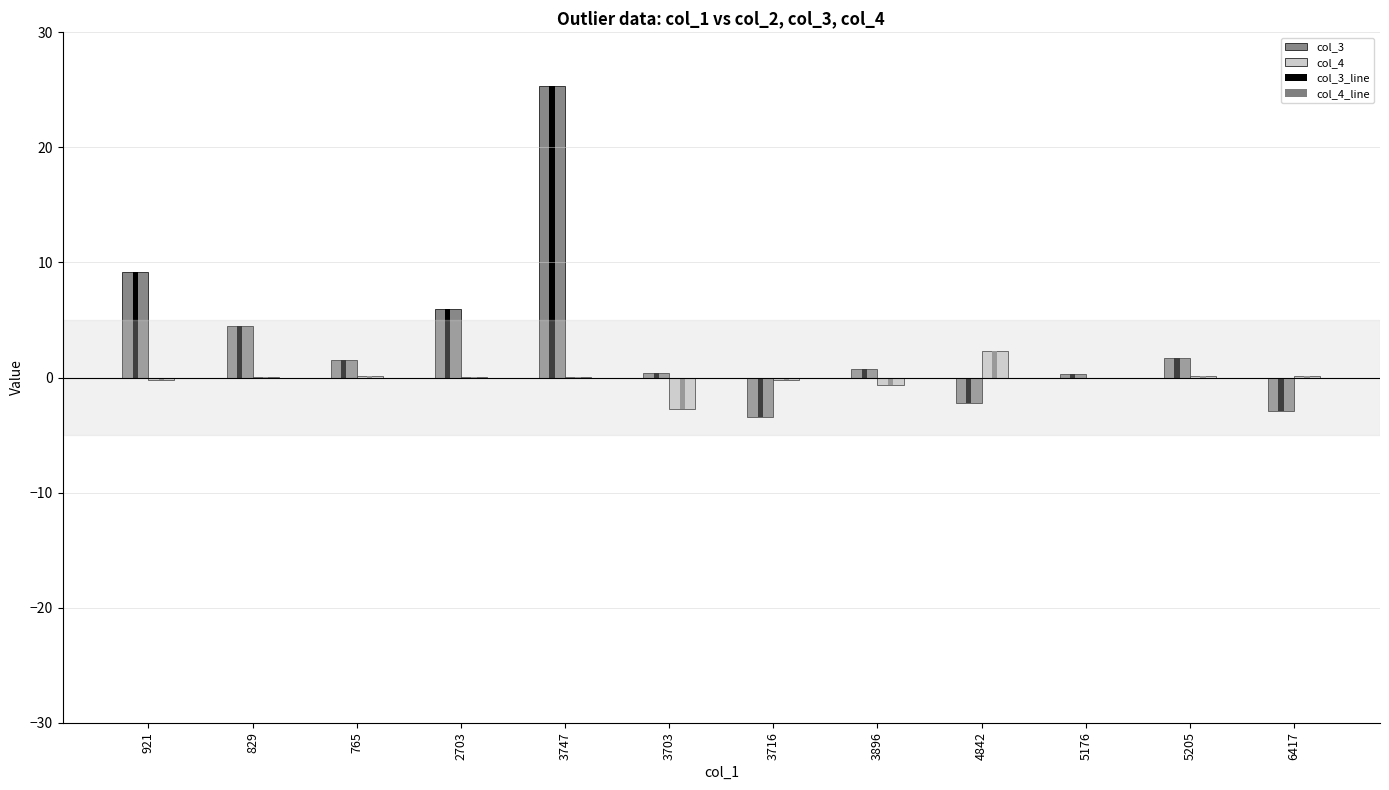

Reading left to right, extract all data points from this chart.

col_3: 921=9.2	829=4.4	765=1.5	2703=6.0	3747=25.3	3703=0.4	3716=-3.4	3896=0.7	4842=-2.2	5176=0.3	5205=1.7	6417=-2.9
col_4: 921=-0.2	829=0.0	765=0.1	2703=0.1	3747=0.0	3703=-2.7	3716=-0.2	3896=-0.7	4842=2.3	5176=-0.1	5205=0.1	6417=0.1